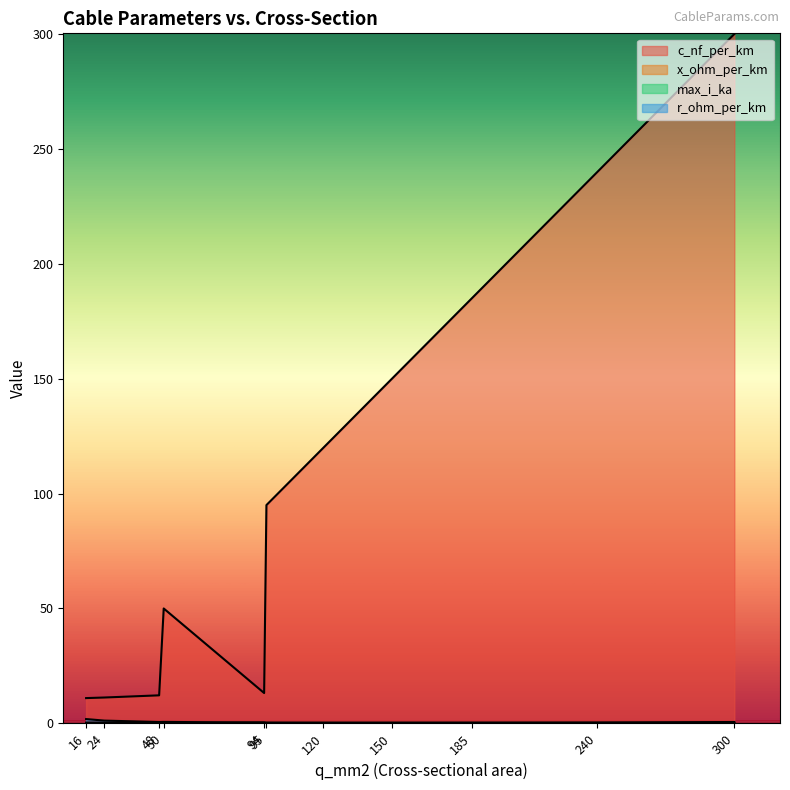

What is the difference between the maximum and minimum values in the x_ohm_per_km series?

0.3